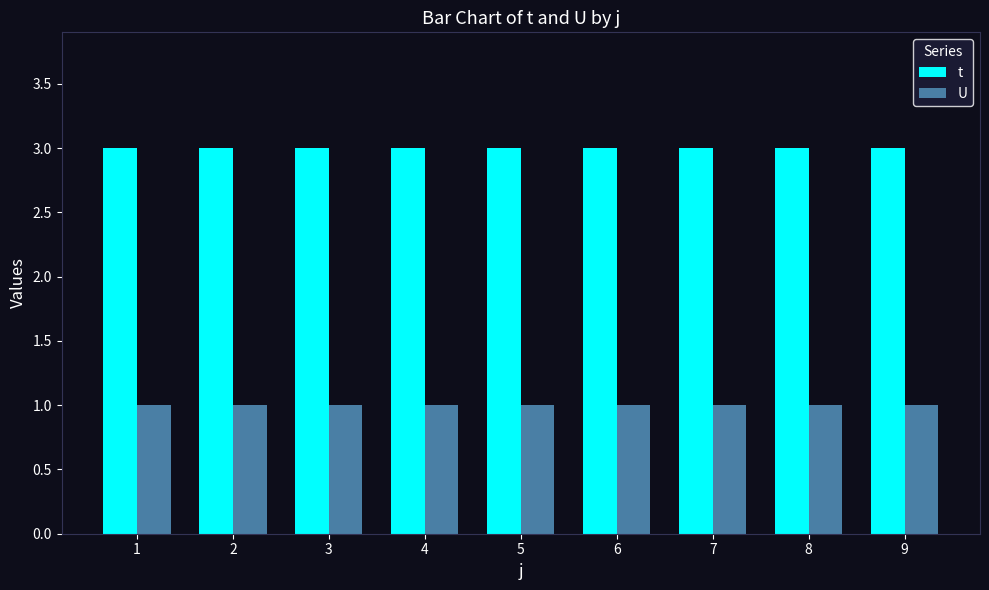

List the series in order of their peak value, highest first.

t, U